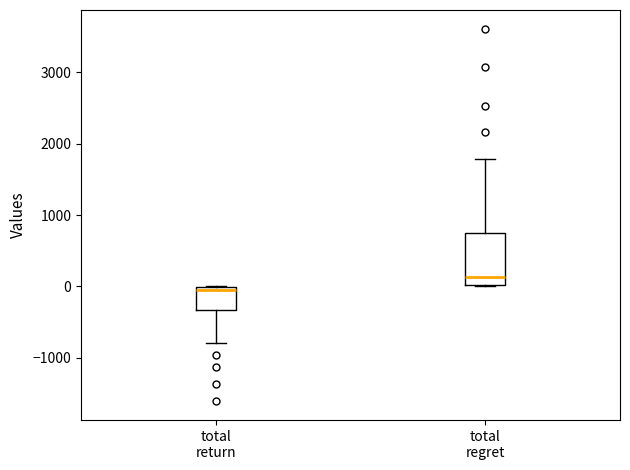

Where is the upper edge of the box for total regret on the y-axis? The values are not printed on the chart, so give them approximately, as read against the axis.

800